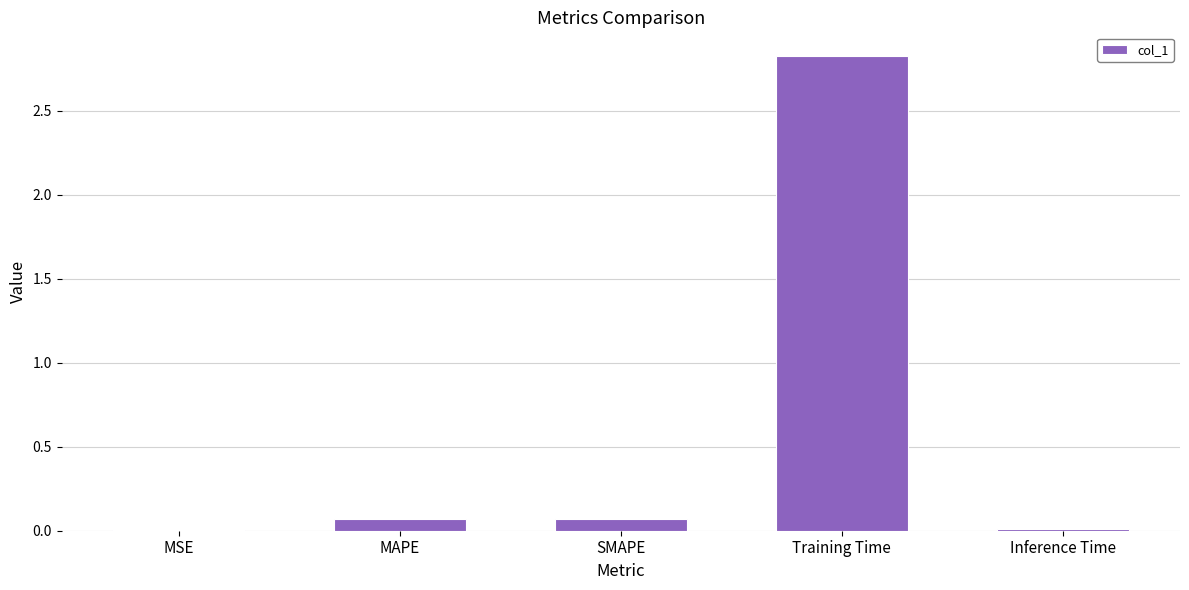

What is the change in value from MAPE to Training Time?

+2.8